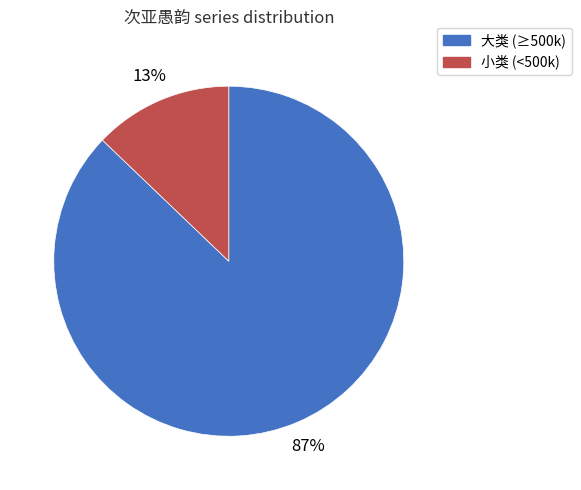

Is the sum of 大类 (≥500k) and 小类 (<500k) greater than half?

Yes